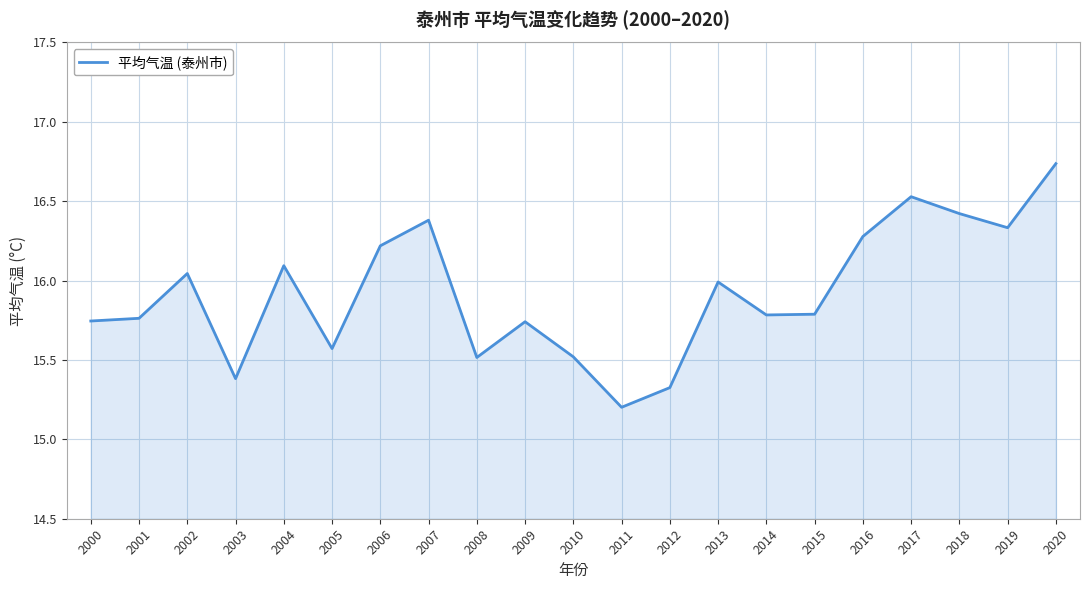

Does the chart display data point markers on the line(s)?

No